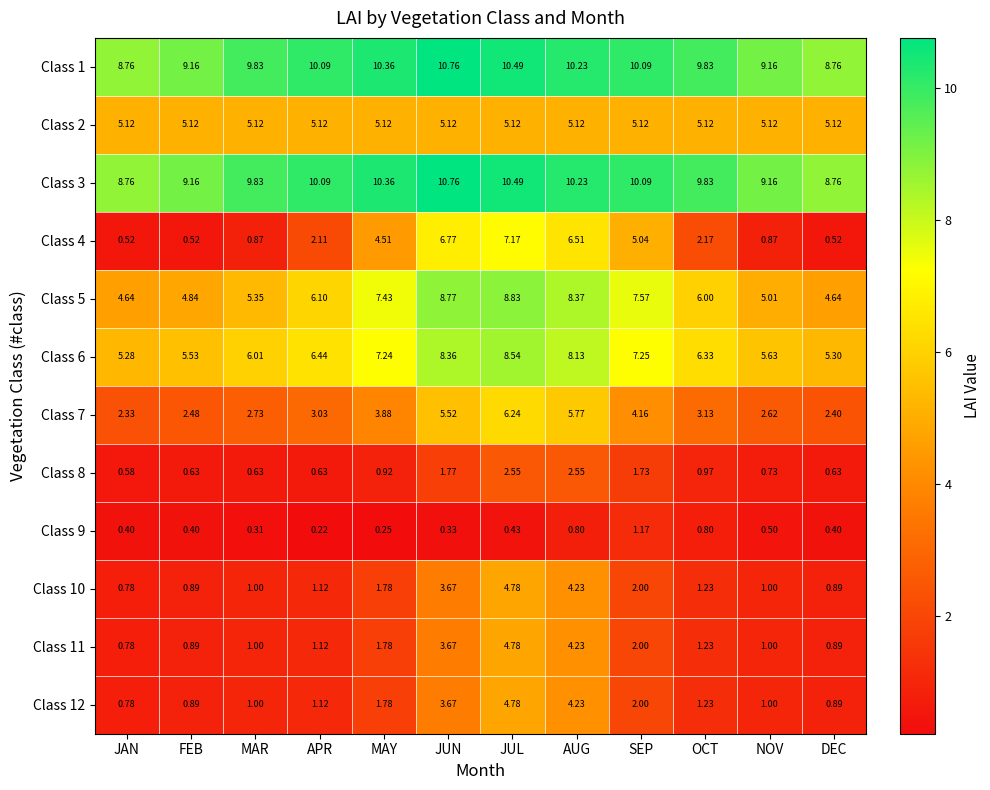

Where is Class 8 nearest to the value 1?

OCT